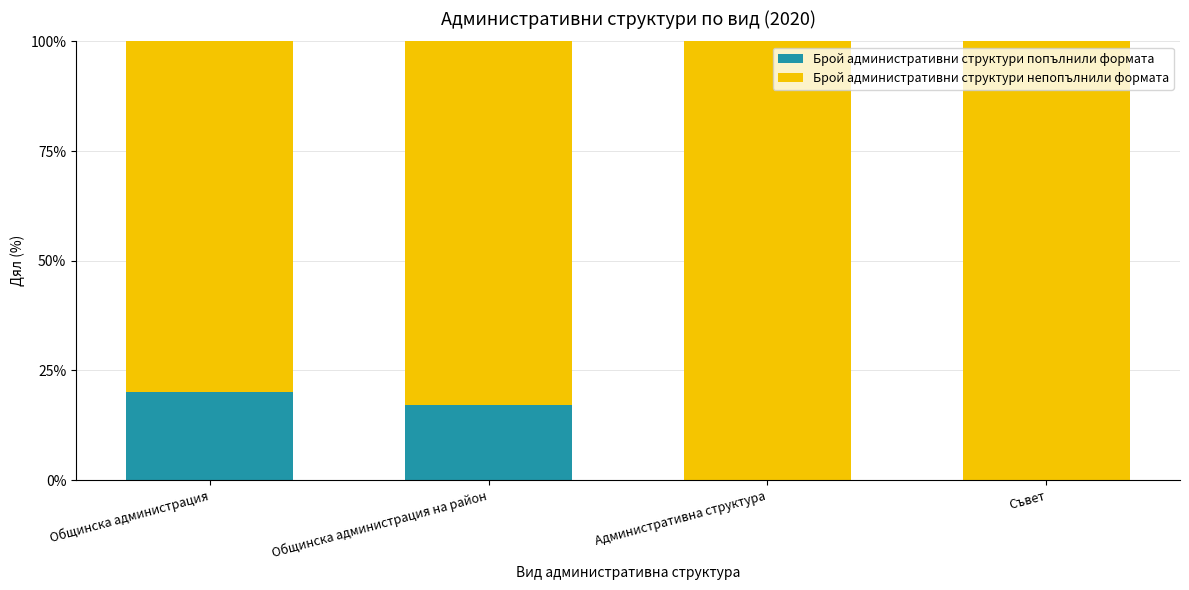

The Брой административни структури попълнили формата series shows 20.0 at Общинска администрация. True or false?

True